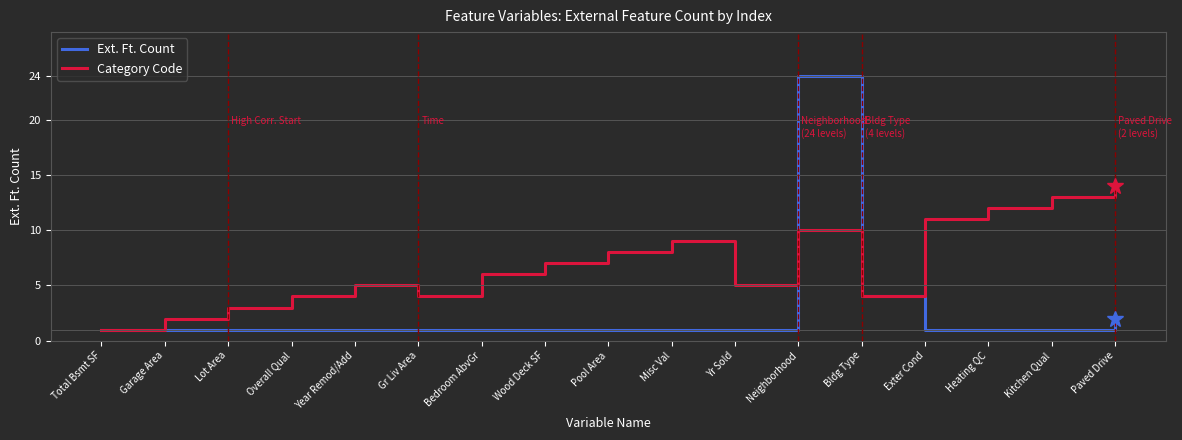

What position from the right is Total Bsmt SF?

17